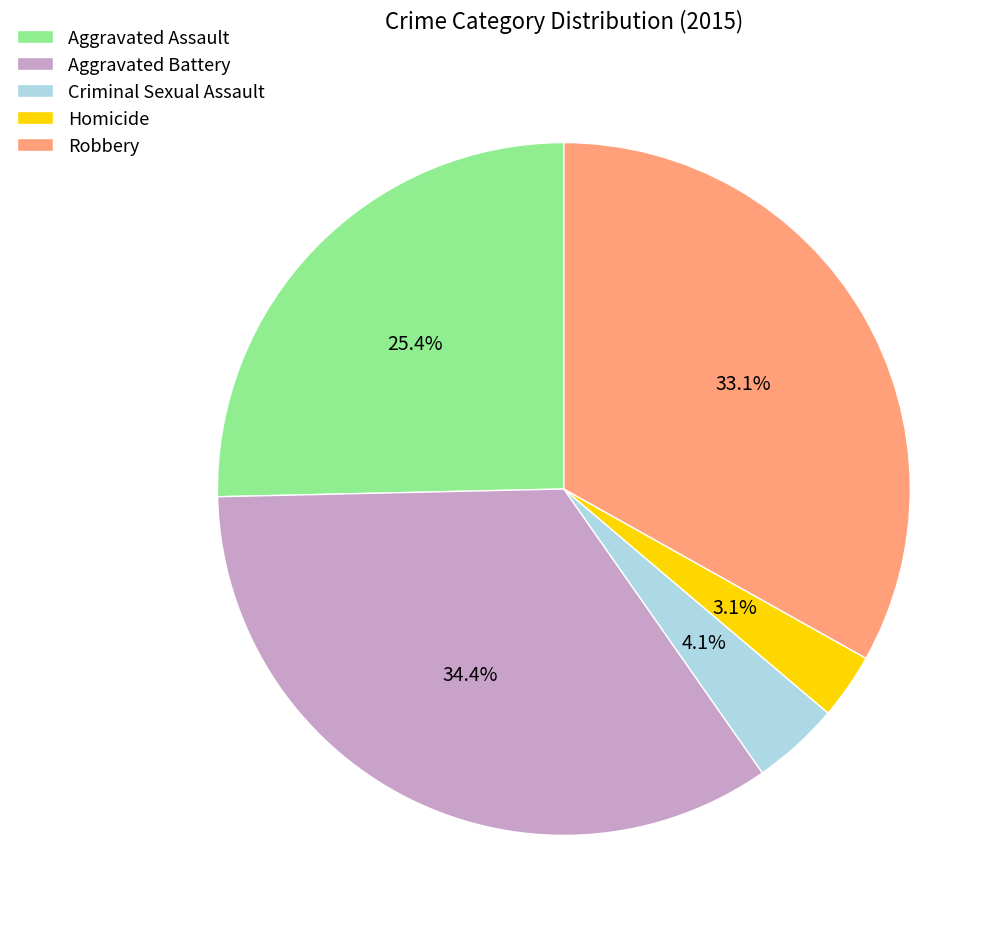

To the nearest percent, what portion does Robbery represent?

33%